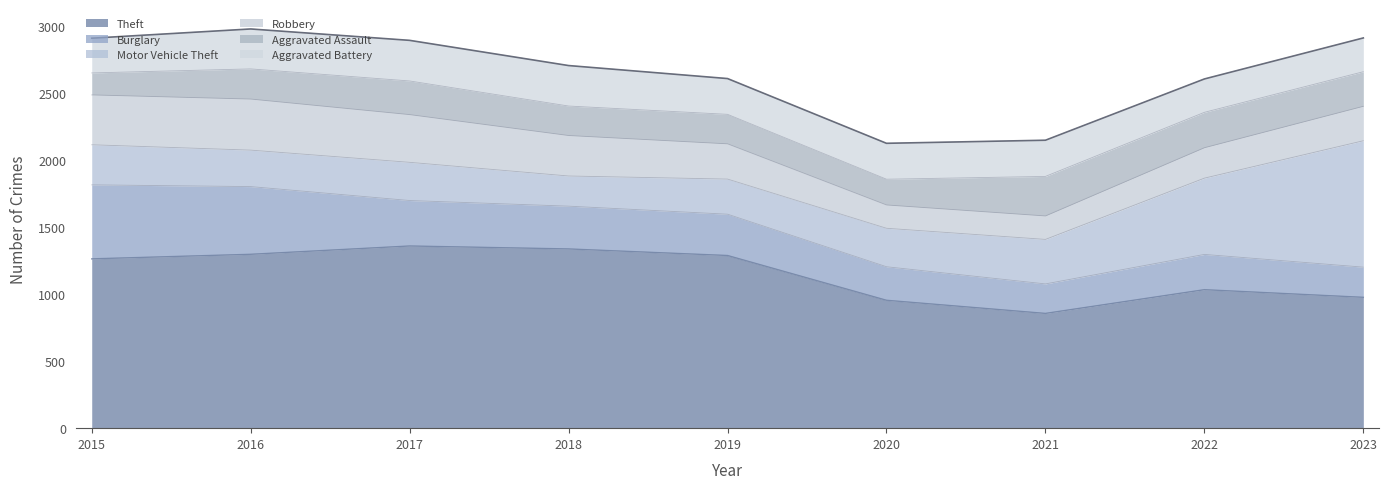

List the series in order of their peak value, lowest first.

Aggravated Assault, Aggravated Battery, Robbery, Burglary, Motor Vehicle Theft, Theft